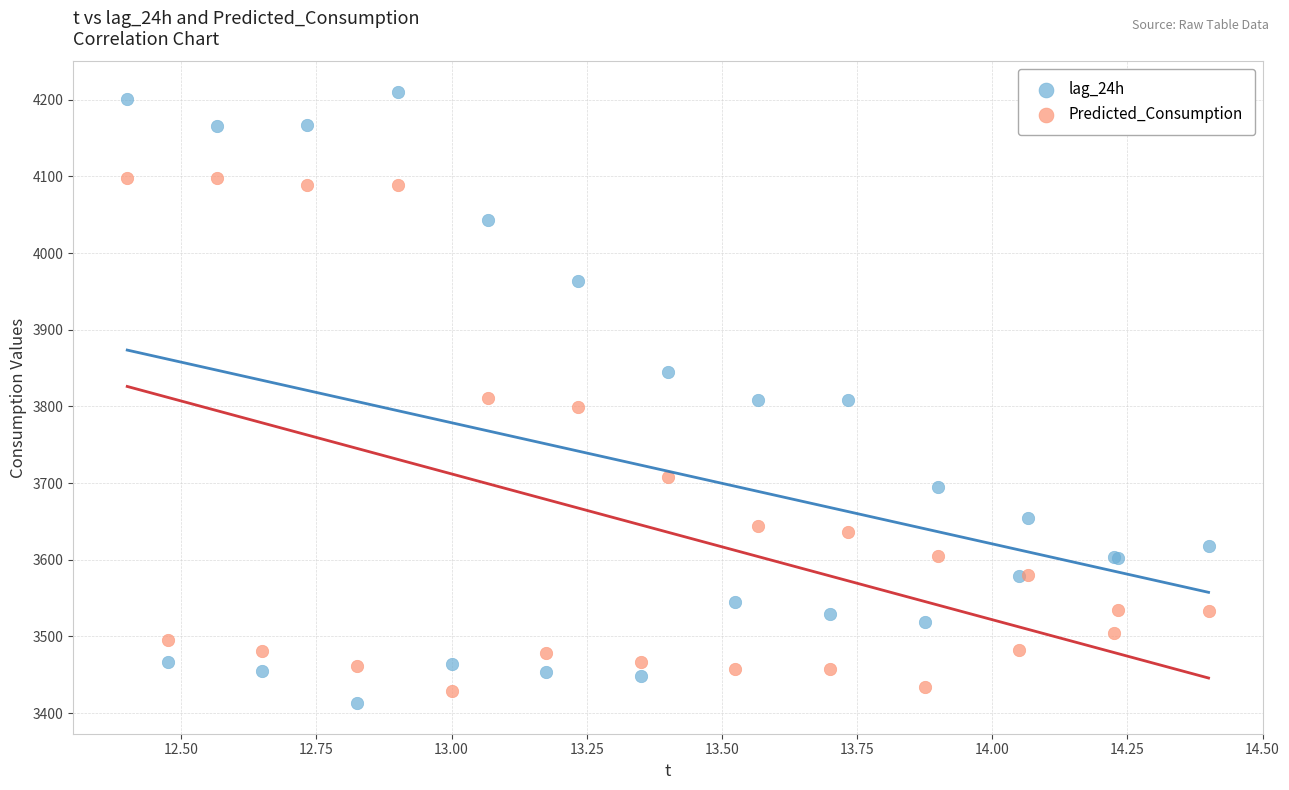

Which series has the largest Y range (max minus min)?

lag_24h